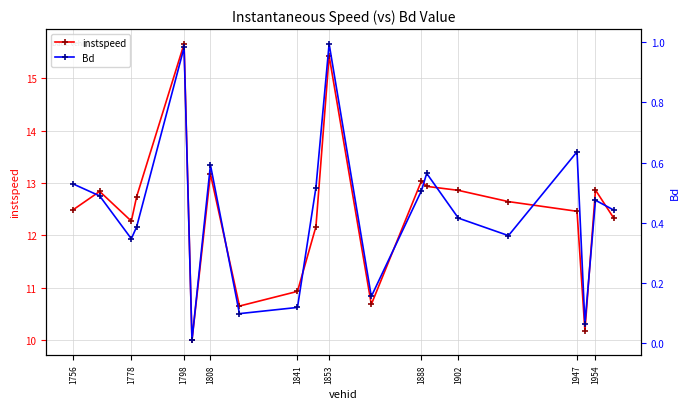

True or false: Bd and instspeed cross at least once.

False